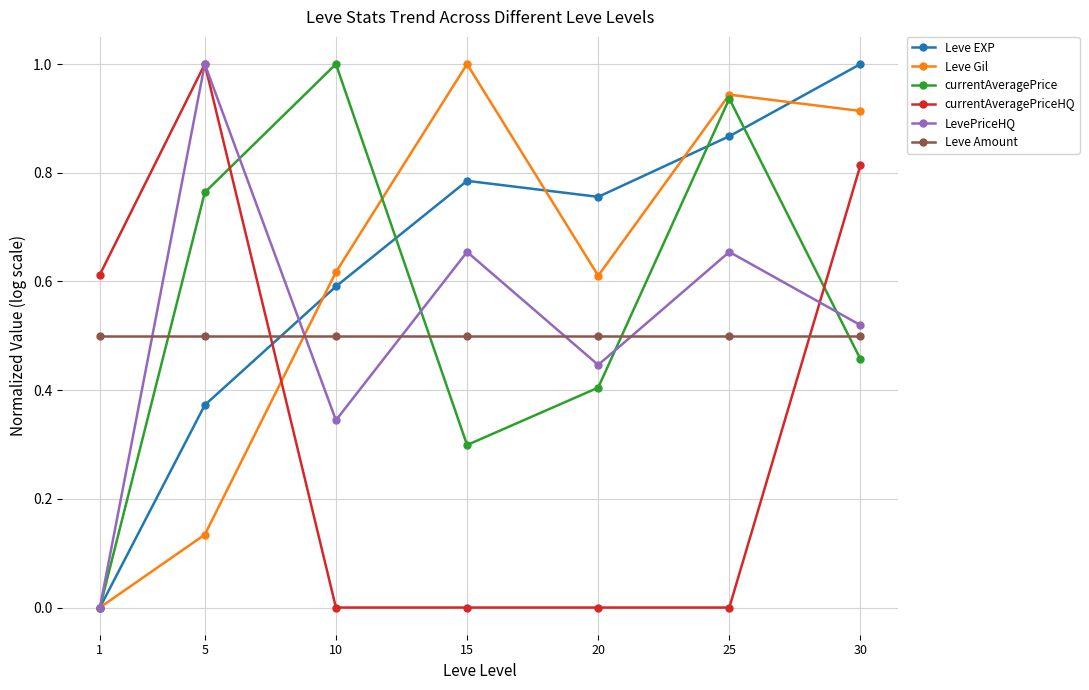

True or false: Leve EXP has more than 1 points higher than both neighbors.

False